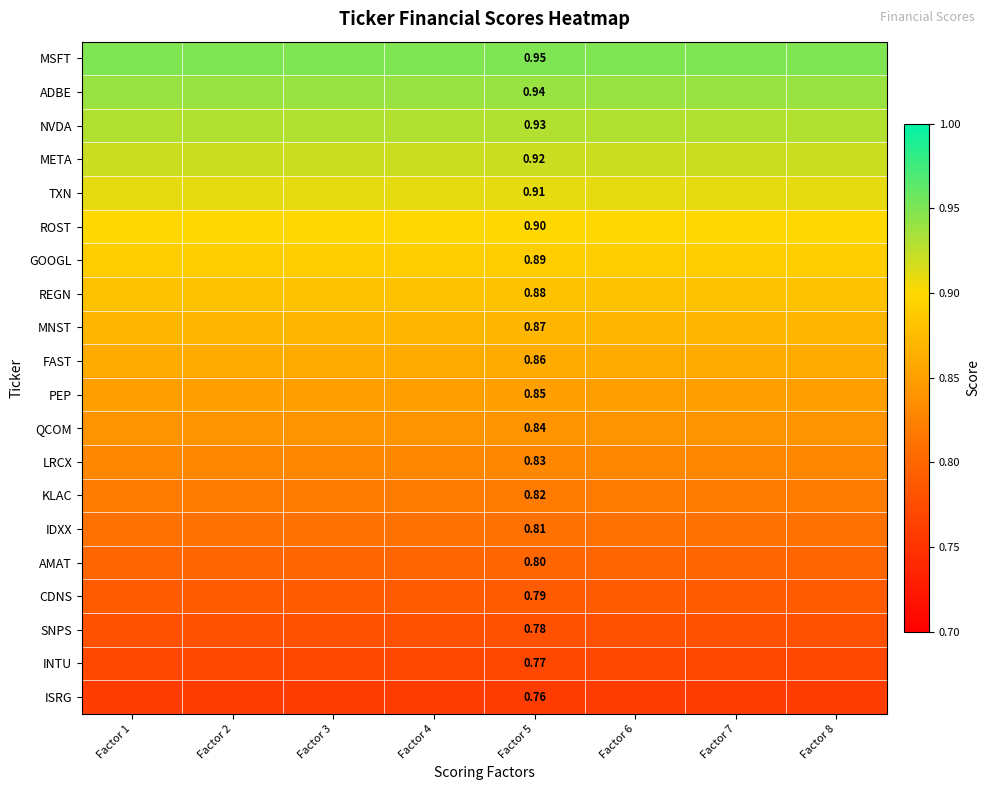

Is it true that LRCX equals 0.8 at Factor 8?

True